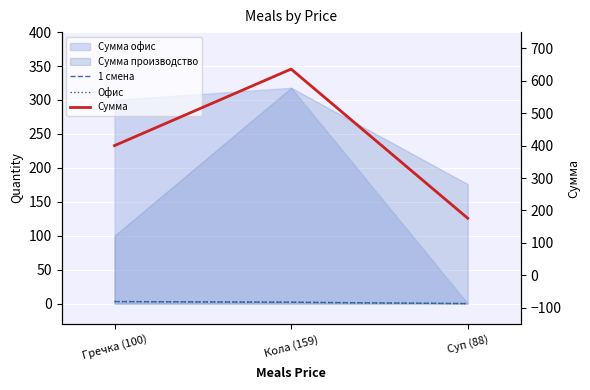

Reading left to right, extract all data points from this chart.

1 смена: 3	2	0
Офис: 3	2	0
Сумма: 400	636	176